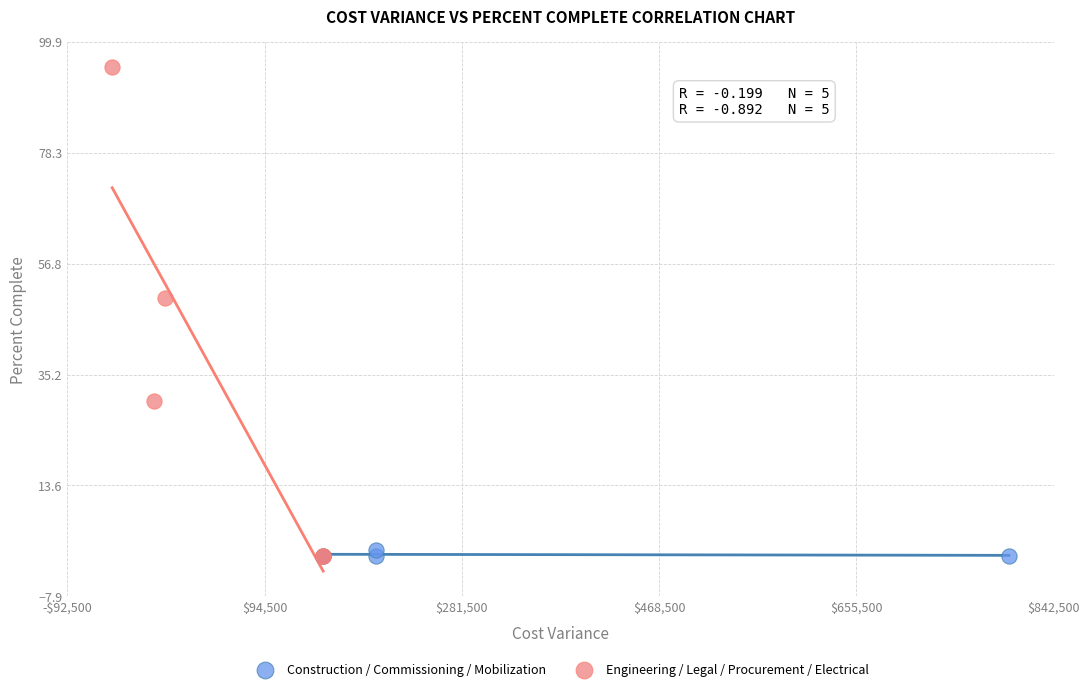

Which series reaches the maximum Y coordinate?

Engineering / Legal / Procurement / Electrical